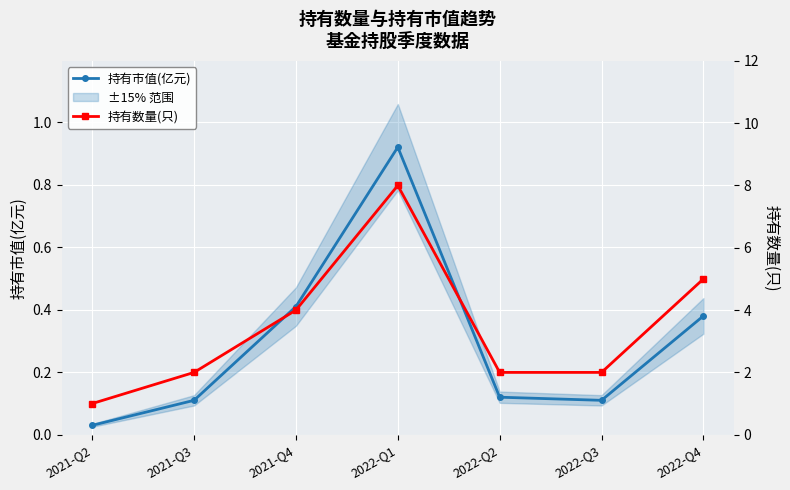

Is it true that 持有数量(只) equals 1.0 at 2021-Q2?

True